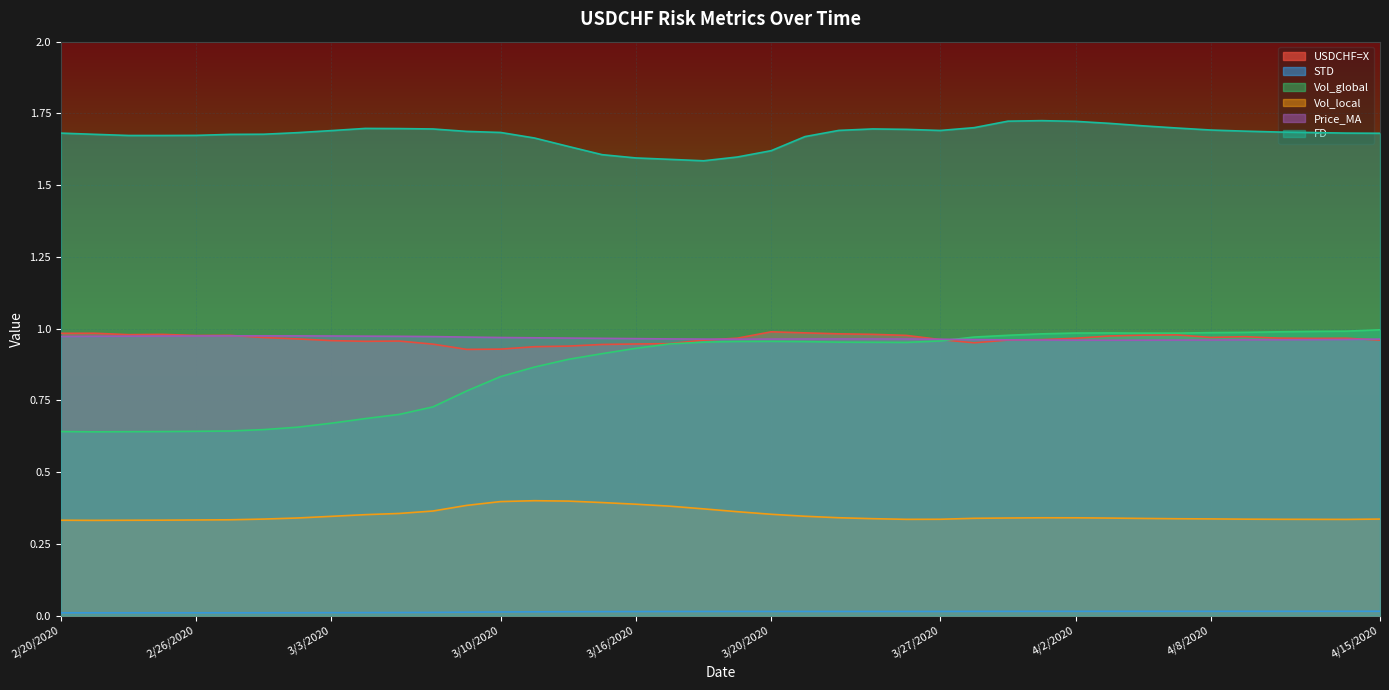

Which series changed the most between 2/26/2020 and 3/10/2020?

Vol_global